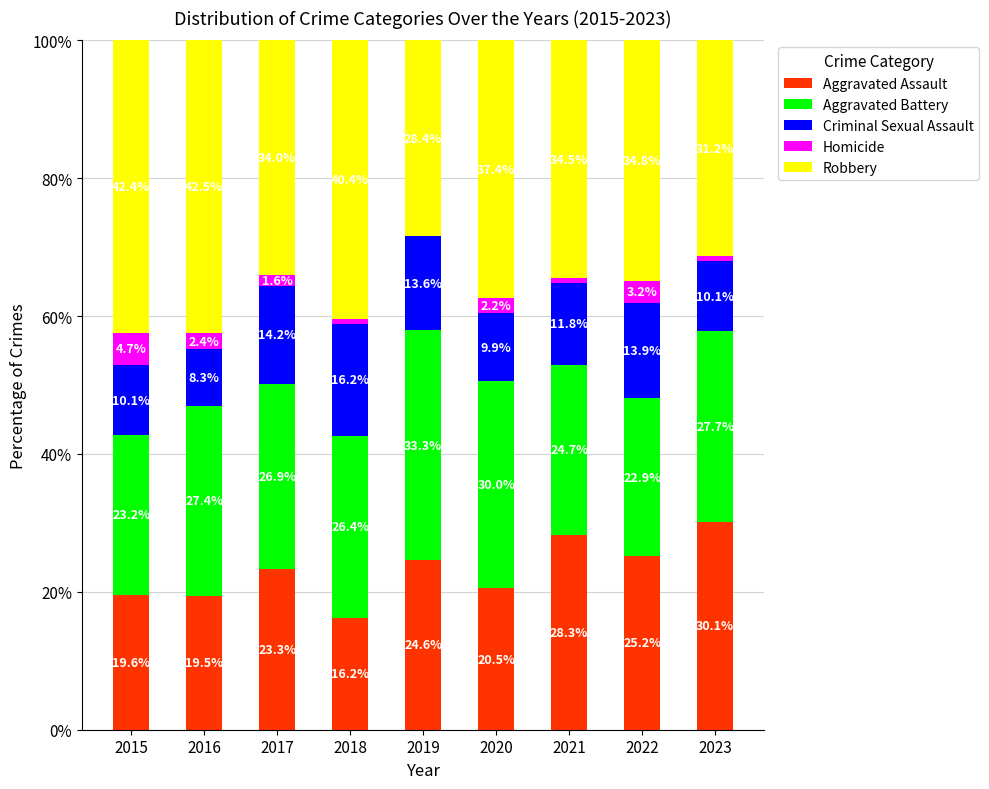

What is the highest value of the Aggravated Assault series?

30.1